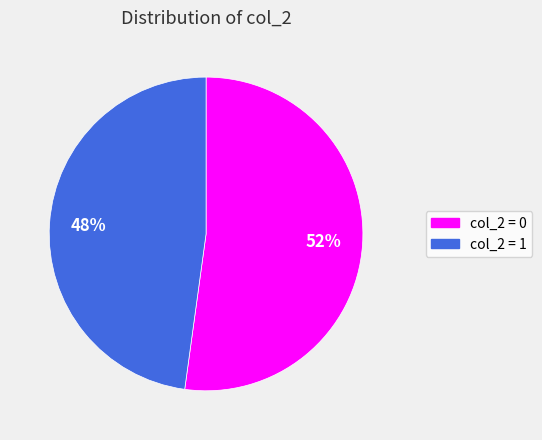

To the nearest percent, what percentage of the pie is col_2 = 0?

52%